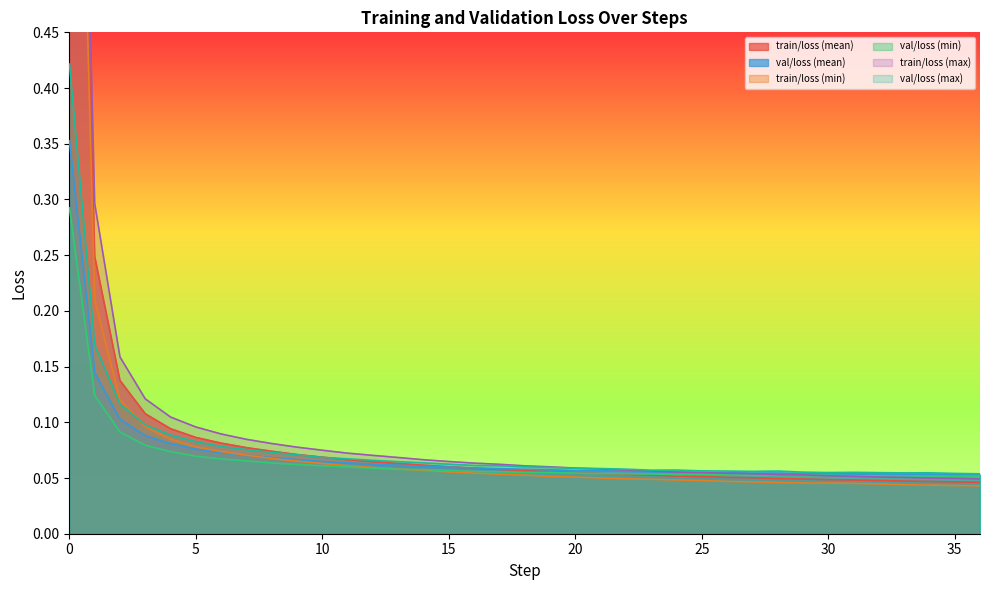

What is the total value across all series at 11?

0.4